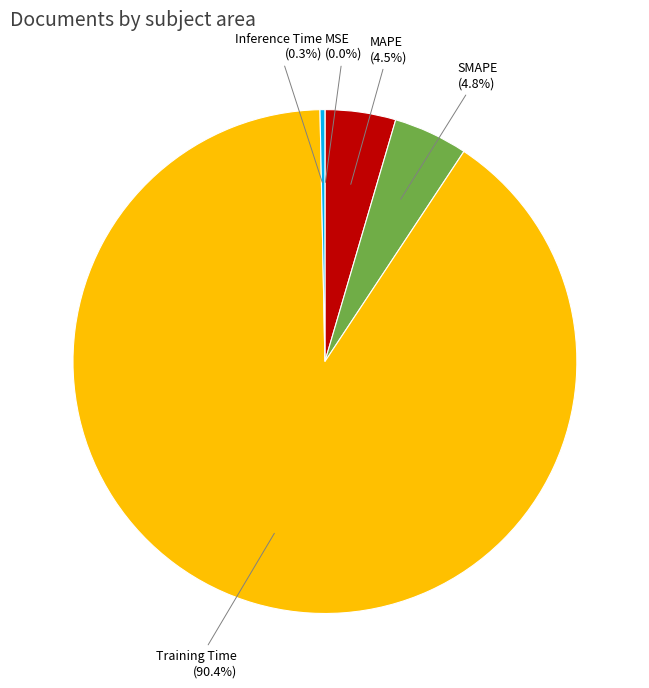

Does any single category account for the majority?

Yes